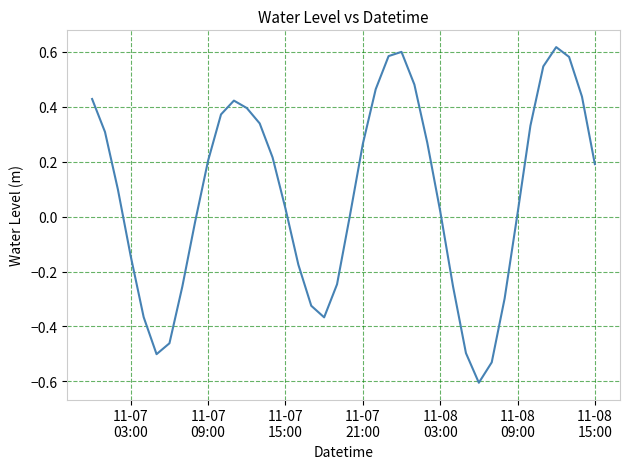

What is the smallest value displayed?

-0.6